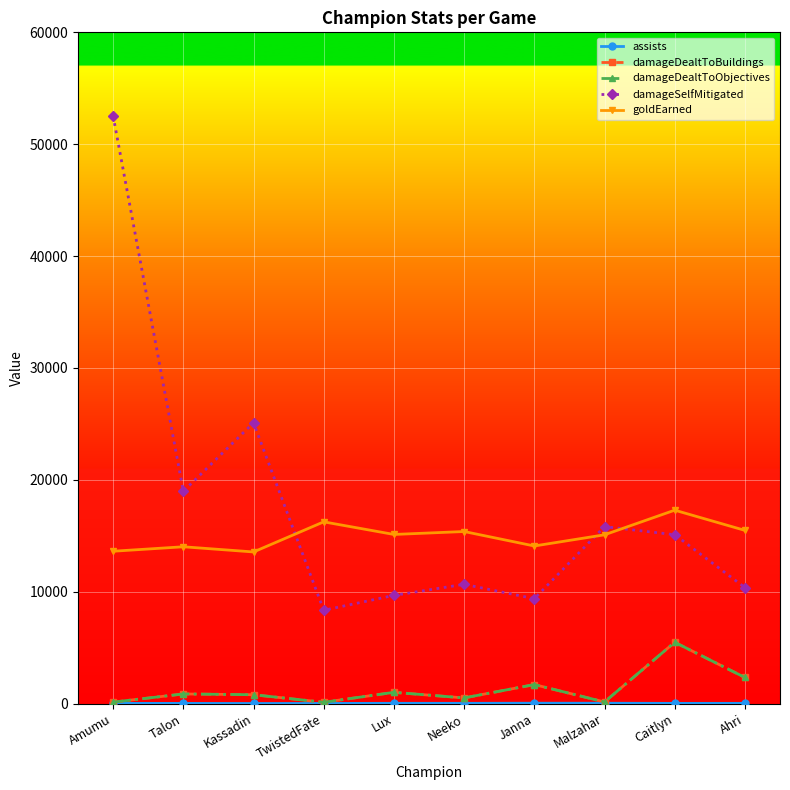

Is this an area chart (filled region under the line)?

No